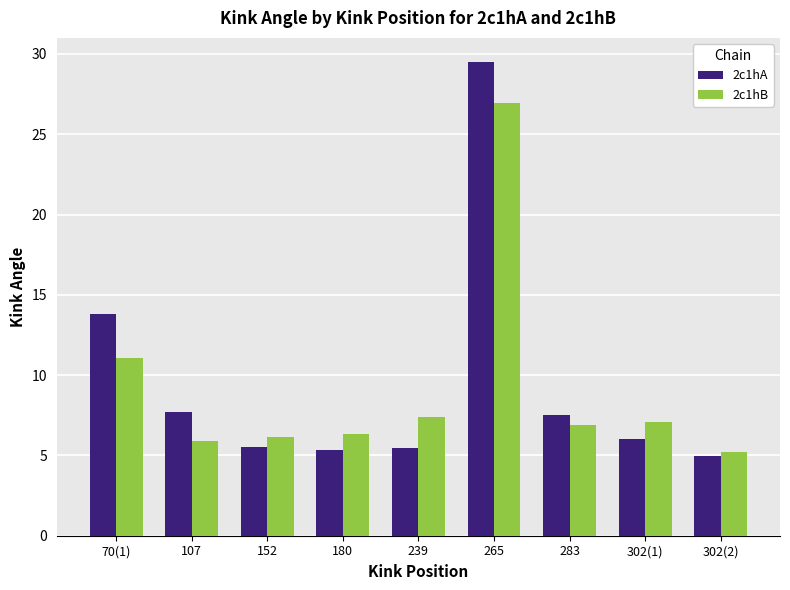

The 2c1hB series shows 7.1 at 302(1). True or false?

True